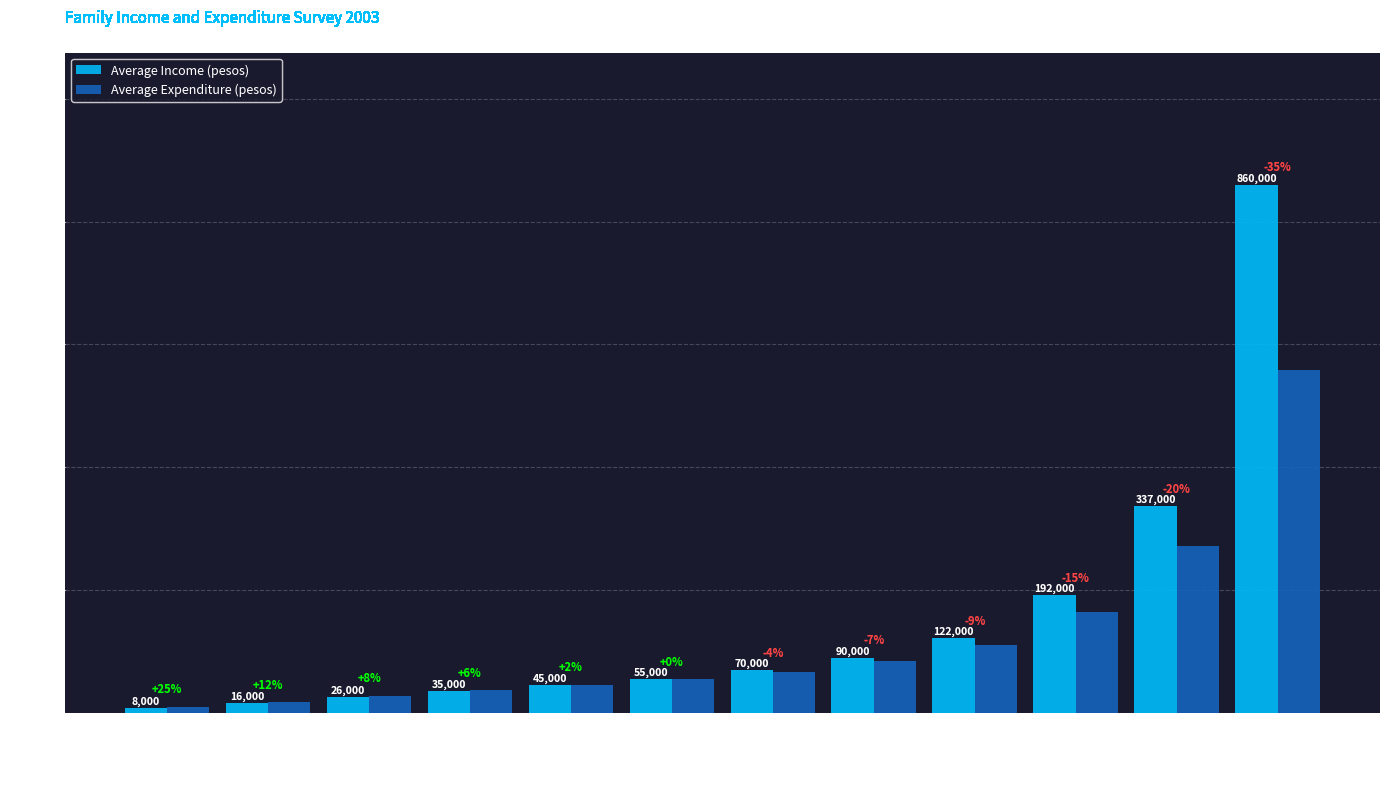

Reading left to right, list all the values displayed in this chart.

Average Income (pesos): Under P 10,000=8000	10,000-19,999=16000	20,000-29,999=26000	30,000-39,999=35000	40,000-49,999=45000	50,000-59,999=55000	60,000-79,999=70000	80,000-99,999=90000	100,000-149,000=122000	150,000-249,000=192000	250,000-499,000=337000	500,000 and over=860000
Average Expenditure (pesos): Under P 10,000=10000	10,000-19,999=18000	20,000-29,999=28000	30,000-39,999=37000	40,000-49,999=46000	50,000-59,999=55000	60,000-79,999=67000	80,000-99,999=84000	100,000-149,000=111000	150,000-249,000=164000	250,000-499,000=271000	500,000 and over=559000